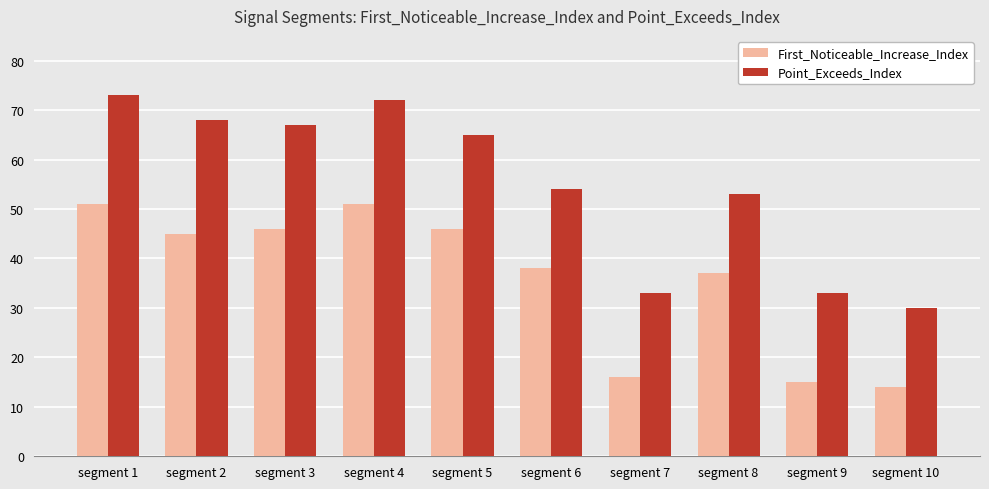

Reading left to right, list all the values displayed in this chart.

First_Noticeable_Increase_Index: 51	45	46	51	46	38	16	37	15	14
Point_Exceeds_Index: 73	68	67	72	65	54	33	53	33	30